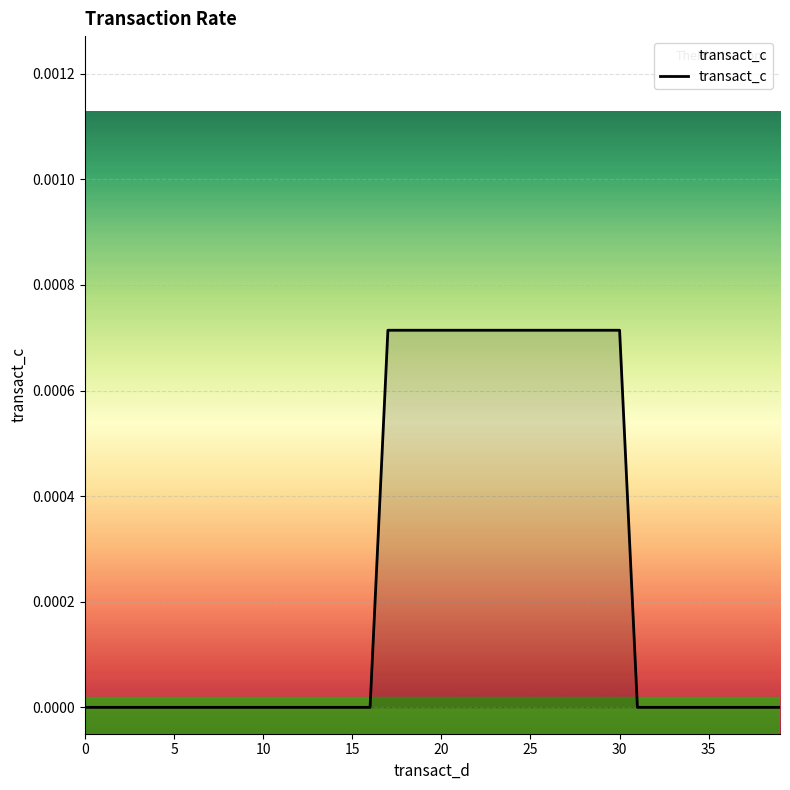

Does the chart have visible grid lines?

Yes